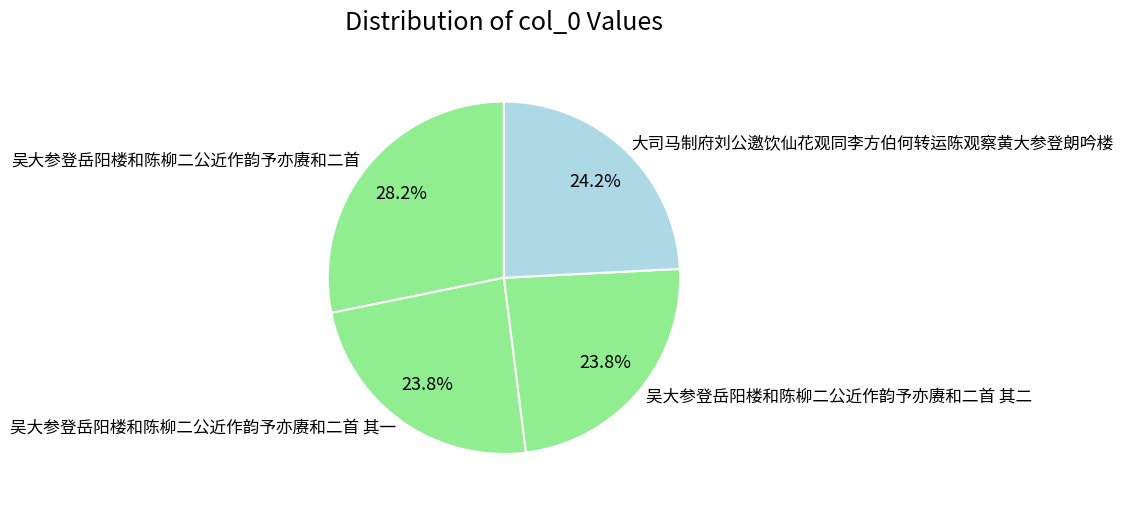

What is the ratio of the value at 大司马制府刘公邀饮仙花观同李方伯何转运陈观察黄大参登朗吟楼 to the value at 吴大参登岳阳楼和陈柳二公近作韵予亦赓和二首 其一?

1.0